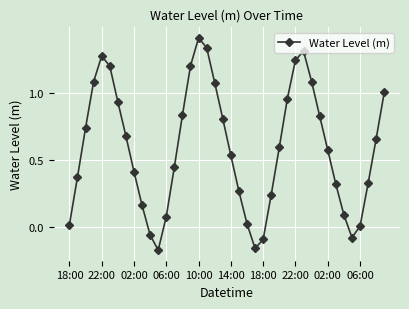

What is the greatest value displayed?

1.4